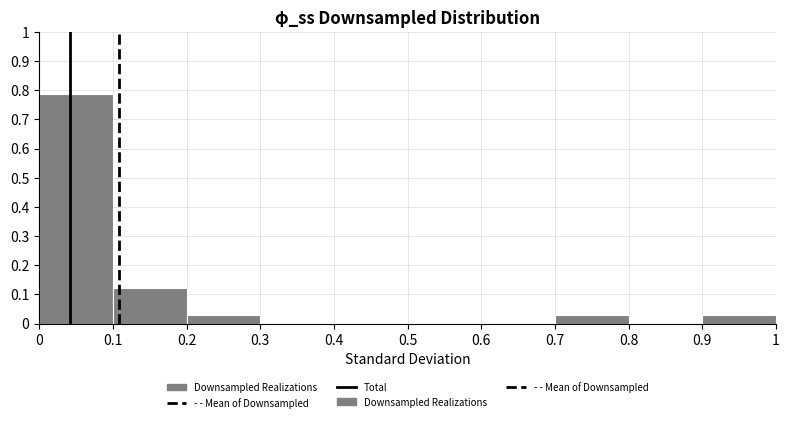

Reading left to right, transcribe this chart: for each bar, give the range it covers on the x-axis and its height. The values are not printed on the chart, so give them approximately, as read against the axis.

0 to 0.1: 0.79
0.1 to 0.2: 0.12
0.2 to 0.3: 0.03
0.3 to 0.4: 0
0.4 to 0.5: 0
0.5 to 0.6: 0
0.6 to 0.7: 0
0.7 to 0.8: 0.03
0.8 to 0.9: 0
0.9 to 1: 0.03